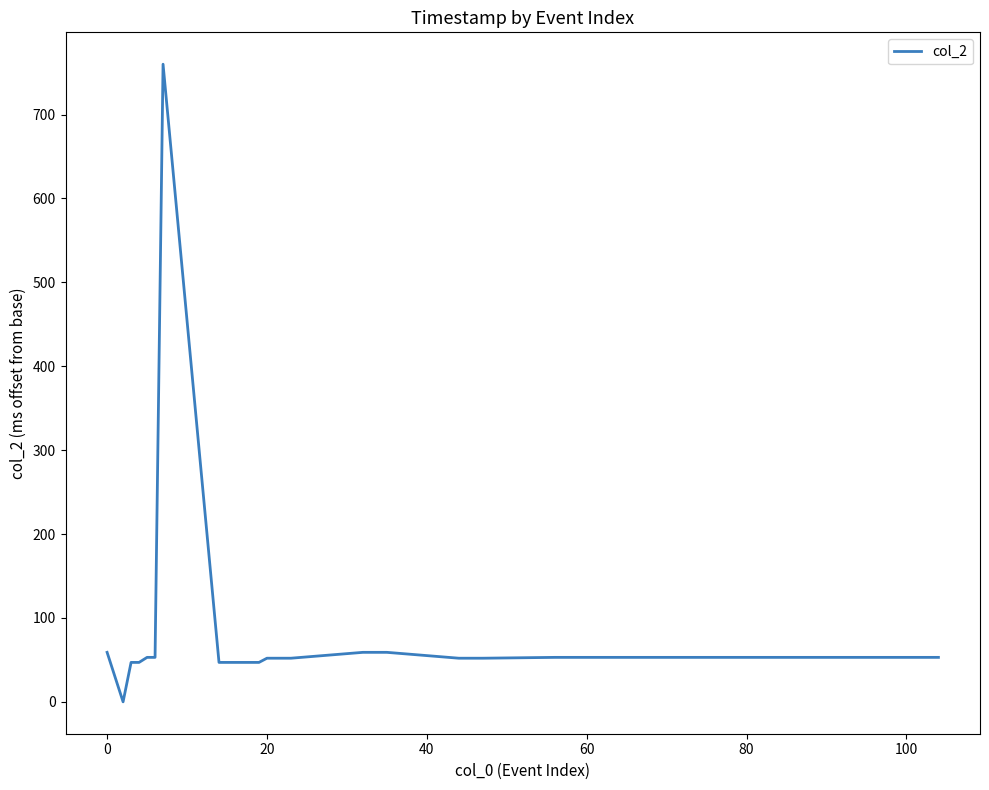

What is the greatest value displayed?

760